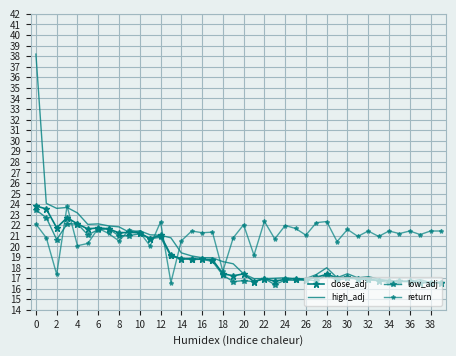

Reading left to right, extract all data points from this chart.

close_adj: 23.8	23.5	21.8	22.7	22.1	21.6	21.8	21.7	21.3	21.3	21.3	20.7	21.1	19.2	18.8	18.8	18.8	18.7	17.4	17.2	17.4	16.7	17.0	16.7	16.9	17.0	16.8	17.1	17.4	17.0	17.1	16.9	16.9	16.8	16.8	16.7	16.7	16.6	16.6	16.6
high_adj: 38.2	24.1	23.6	23.7	23.2	22.1	22.1	21.9	21.8	21.3	21.5	21.1	21.1	20.8	19.4	19.1	18.9	18.9	18.6	18.4	17.4	17.0	17.0	17.0	17.0	17.0	17.0	17.3	18.0	17.0	17.4	17.0	17.1	16.9	16.8	16.7	16.7	16.9	16.6	16.6
low_adj: 23.5	22.7	20.6	22.1	22.1	21.1	21.6	21.7	21.0	21.0	21.2	20.7	20.9	19.1	18.8	18.8	18.8	18.6	17.3	16.7	16.8	16.7	17.0	16.4	16.8	16.8	16.8	16.8	17.3	16.8	17.0	16.9	16.8	16.8	16.6	16.7	16.7	16.6	16.6	16.6
return: 22.1	20.8	17.4	23.8	20.1	20.3	21.7	21.2	20.5	21.6	21.3	20.0	22.3	16.6	20.5	21.5	21.3	21.3	17.6	20.8	22.0	19.2	22.4	20.7	22.0	21.7	21.1	22.2	22.4	20.5	21.6	20.9	21.5	20.9	21.5	21.2	21.5	21.1	21.5	21.5